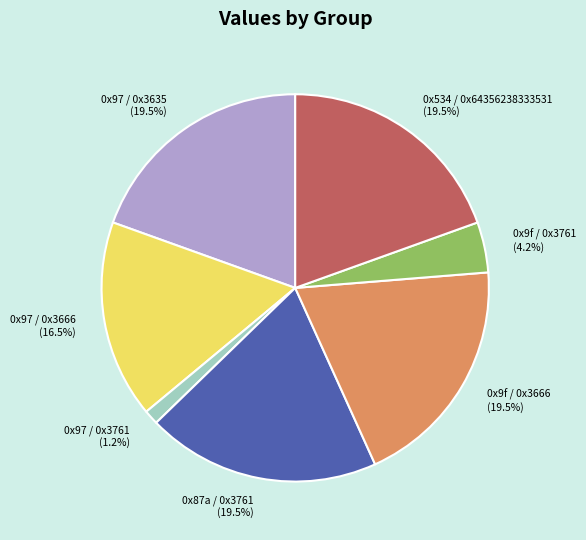

Which category has the smallest portion of the pie?

0x97 / 0x3761